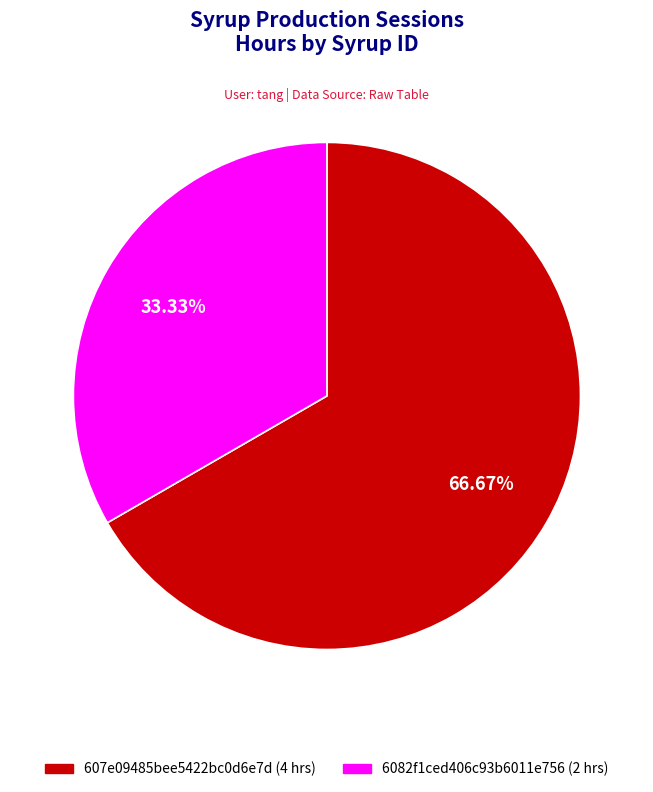

Which slice is the smallest?

6082f1ced406c93b6011e756